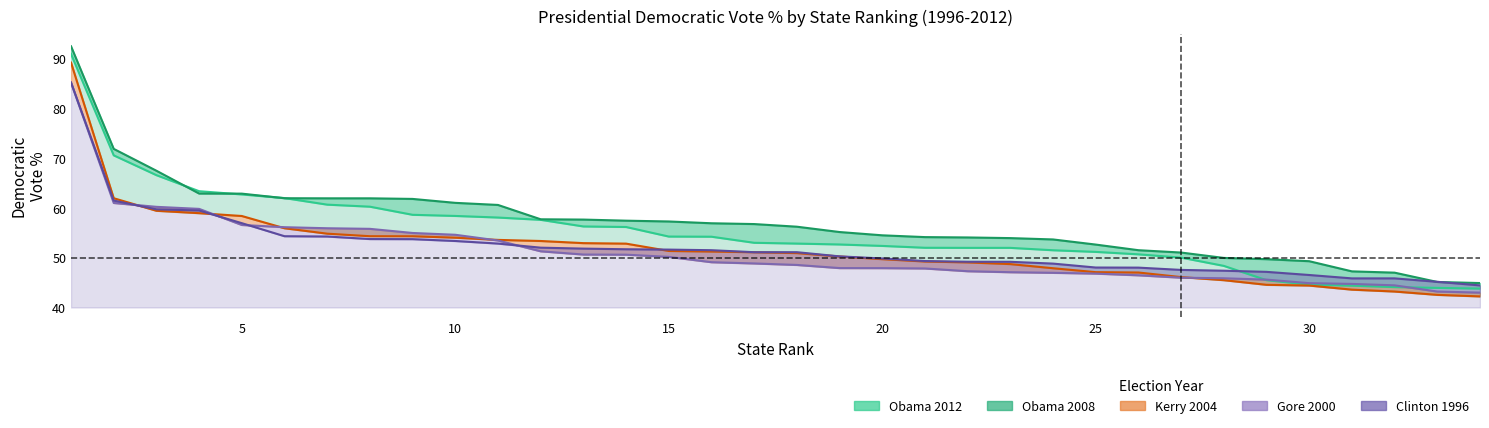

Reading left to right, extract all data points from this chart.

obama2012: 90.9	70.5	66.6	63.4	62.7	62.0	60.6	60.2	58.6	58.4	58.1	57.6	56.3	56.2	54.2	54.2	53.0	52.8	52.6	52.4	52.0	52.0	52.0	51.5	51.2	50.7	50.0	48.4	45.5	44.6	44.4	44.1	43.9	43.8
obama2008: 92.5	71.8	67.5	62.9	62.9	61.9	61.9	61.9	61.8	61.0	60.6	57.7	57.6	57.4	57.3	56.9	56.8	56.2	55.1	54.5	54.1	54.1	53.9	53.7	52.6	51.5	51.0	50.0	49.7	49.3	47.2	47.0	45.1	44.9
kerry2004: 89.2	61.9	59.4	58.9	58.4	55.9	54.8	54.3	54.3	54.0	53.6	53.4	52.9	52.8	51.4	51.2	51.1	50.9	50.2	49.7	49.2	49.0	48.7	47.9	47.1	47.0	46.1	45.5	44.5	44.4	43.6	43.2	42.5	42.2
gore2000: 85.2	61.0	60.2	59.8	56.6	56.1	55.9	55.8	55.0	54.6	53.5	51.3	50.6	50.6	50.2	49.1	48.8	48.5	47.9	47.9	47.8	47.3	47.1	47.0	46.8	46.5	46.0	45.9	45.6	44.9	44.7	44.4	43.2	43.0
clinton1996: 85.2	61.5	59.7	59.5	56.9	54.3	54.2	53.7	53.7	53.4	52.8	52.0	51.8	51.7	51.6	51.5	51.1	51.1	50.3	49.8	49.3	49.2	49.2	48.8	48.0	48.0	47.5	47.4	47.1	46.5	45.8	45.8	45.1	44.4